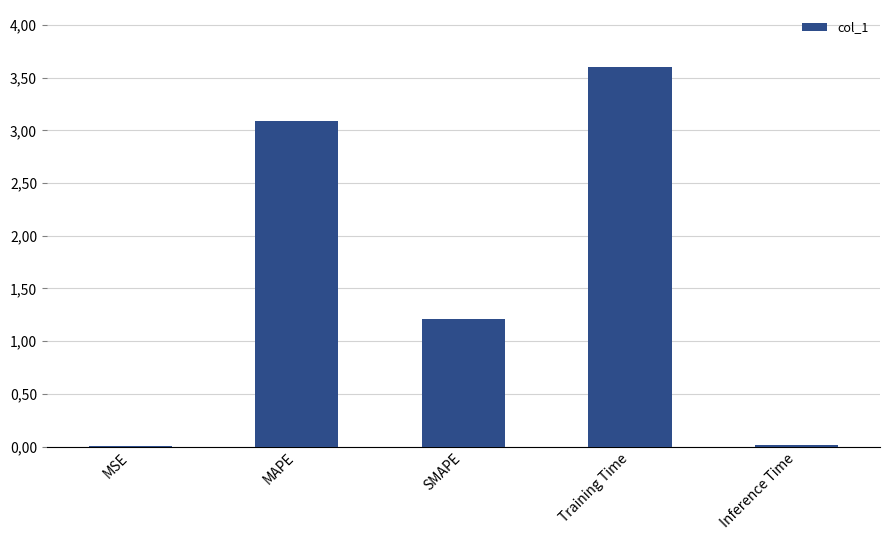

What is the label of the 5th bar from the left?

Inference Time